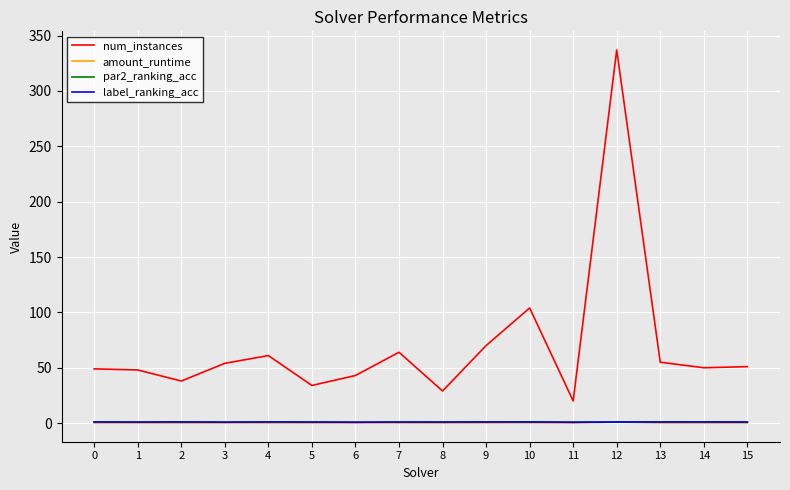

What is the sum of all amount_runtime values?

2.7